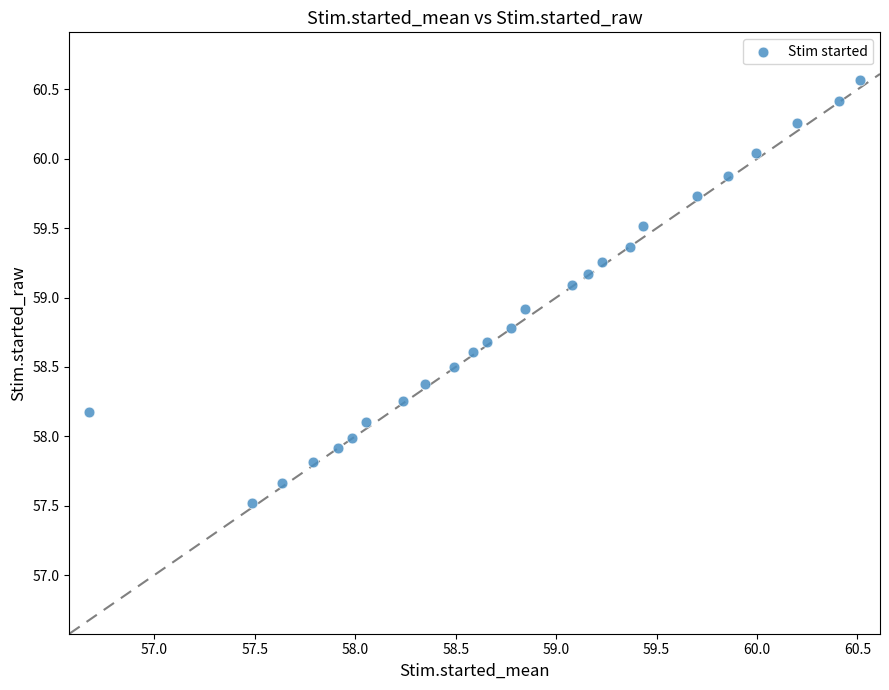

What is the range of Y values (max minus min)?

3.1